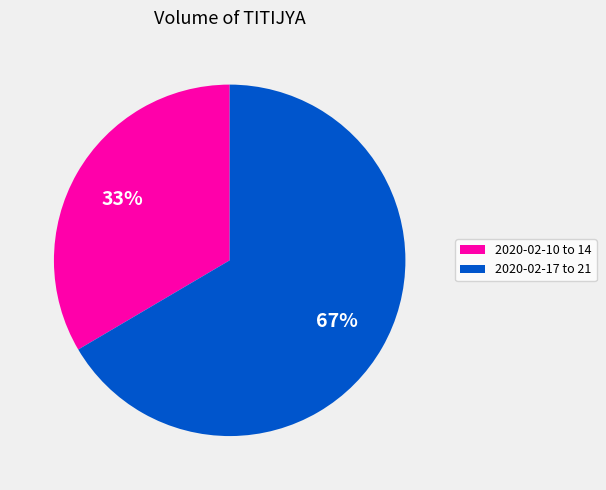

Count the number of slices in the pie.

2